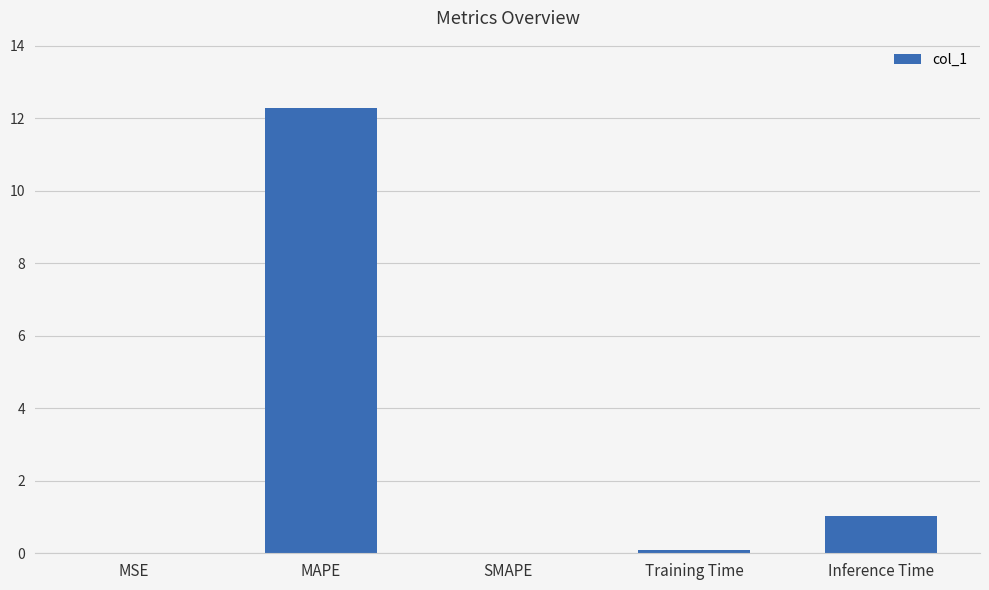

What is the change in value from SMAPE to Inference Time?

+1.0